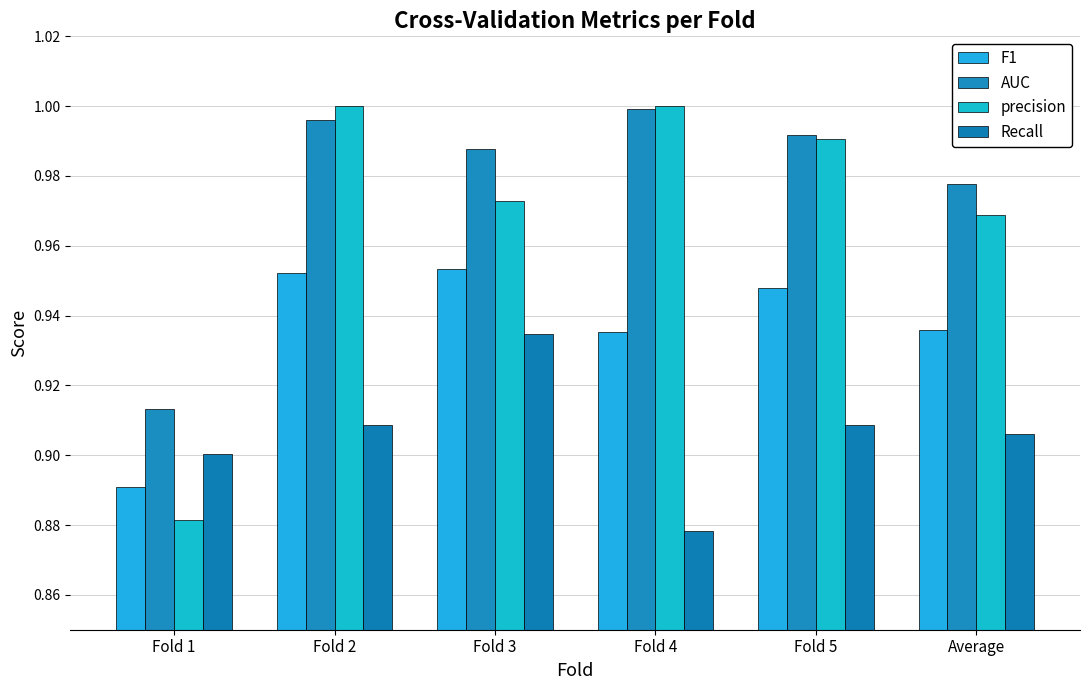

Reading left to right, extract all data points from this chart.

F1: 0.9	1.0	1.0	0.9	0.9	0.9
AUC: 0.9	1.0	1.0	1.0	1.0	1.0
precision: 0.9	1.0	1.0	1.0	1.0	1.0
Recall: 0.9	0.9	0.9	0.9	0.9	0.9